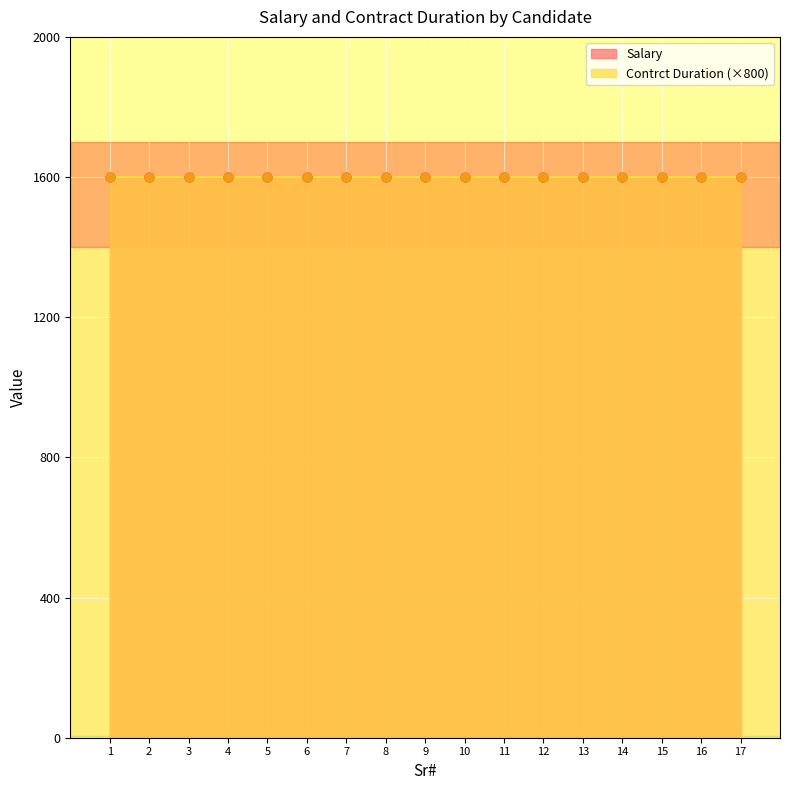

What are all the series names shown in the legend?

Salary, Contrct Duration